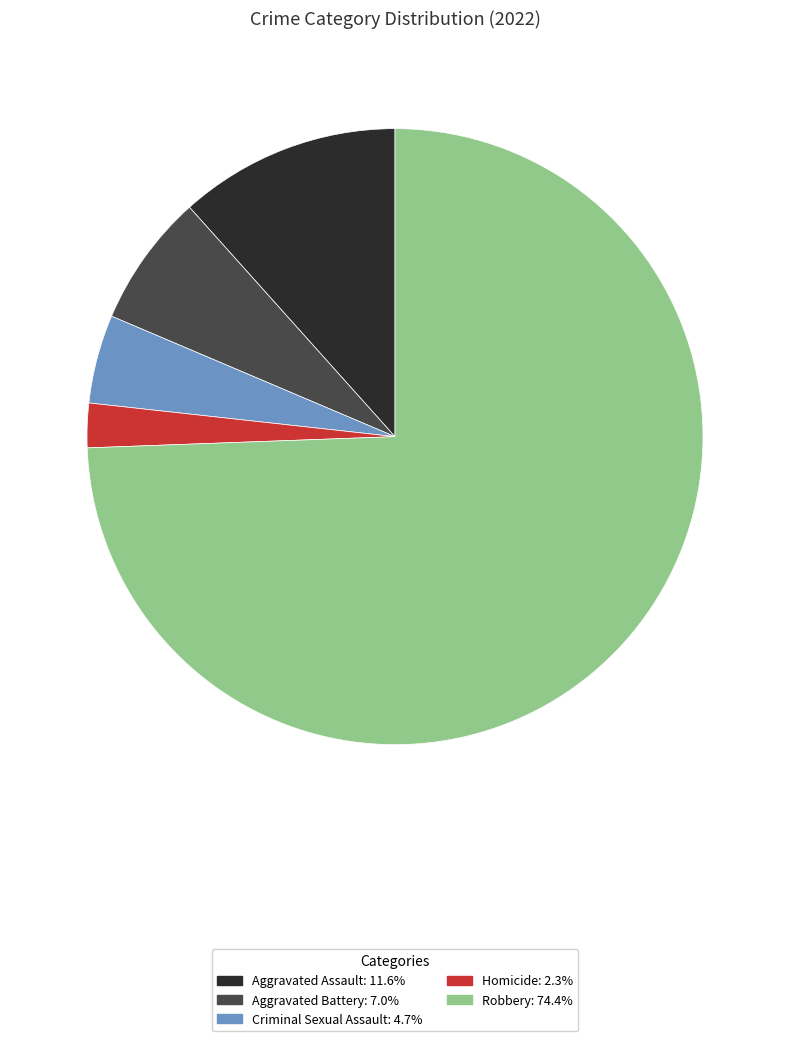

Does any single category account for the majority?

Yes